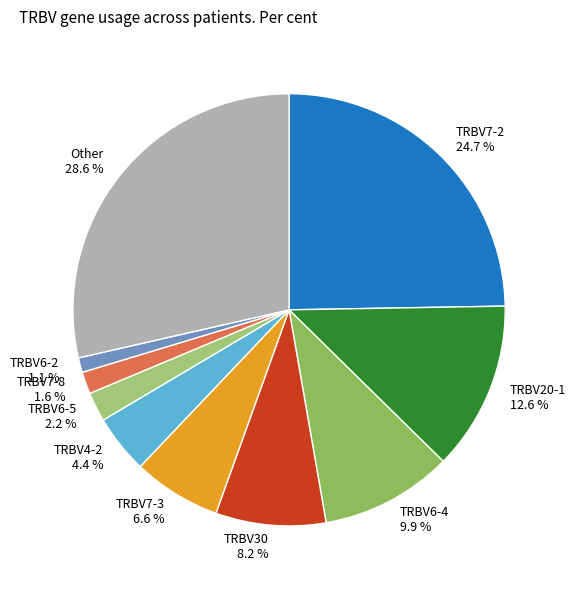

Which category has the smallest portion of the pie?

TRBV6-2